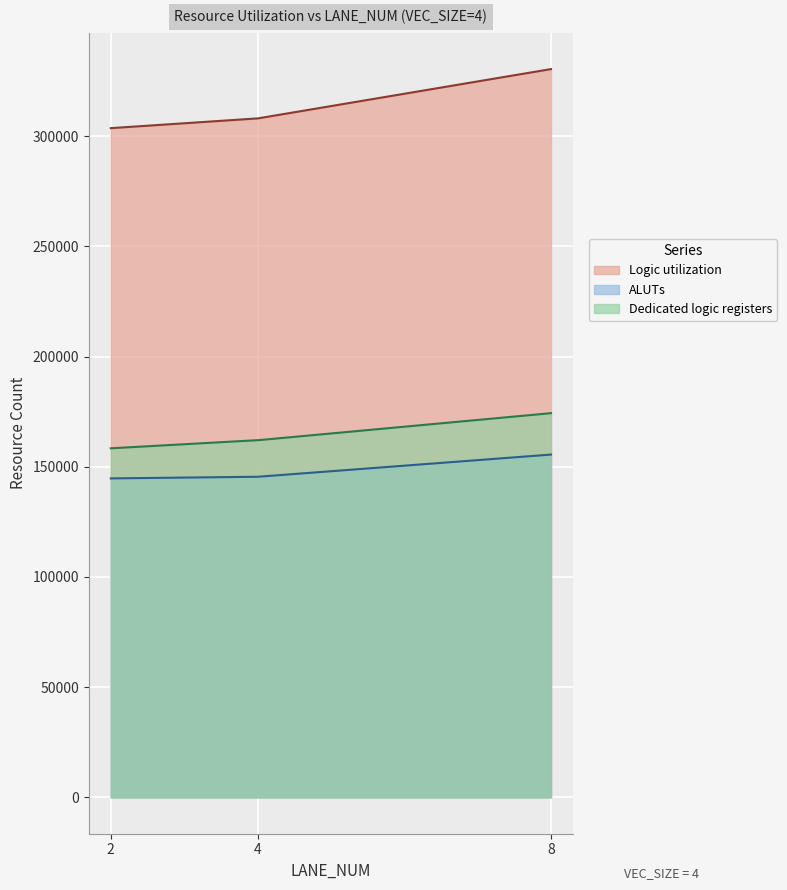

List the series in order of their peak value, highest first.

Logic utilization, Dedicated logic registers, ALUTs